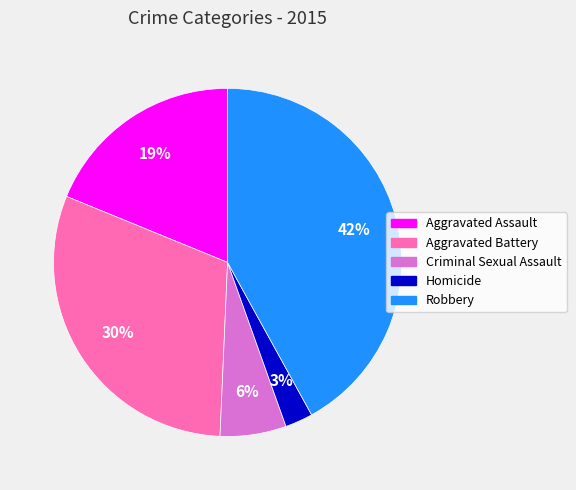

Do Homicide and Aggravated Battery together represent more than half of the pie?

No